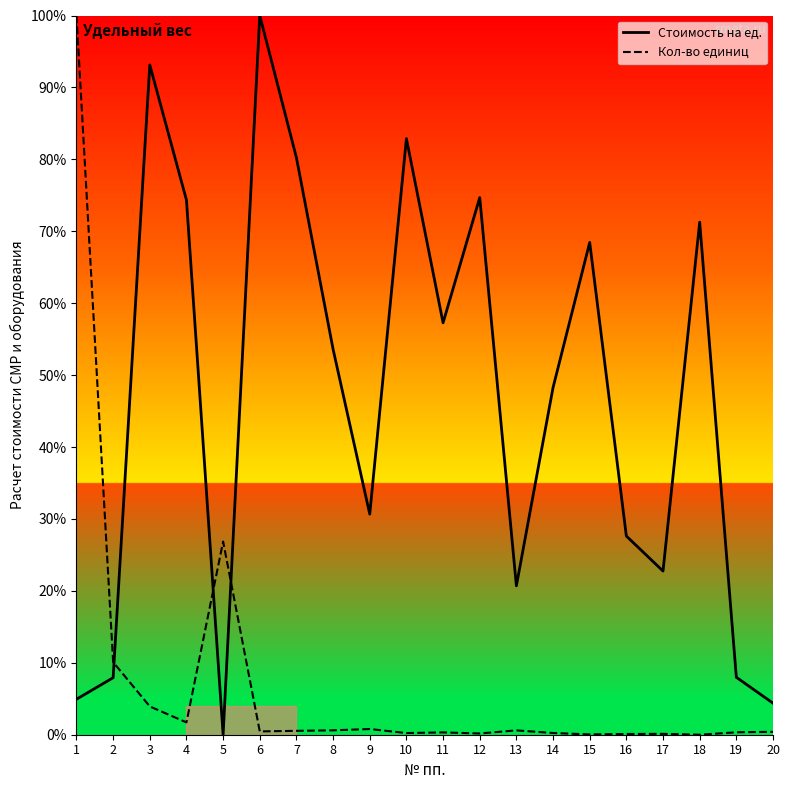

Where do Кол-во единиц and Стоимость на ед. first cross each other?

2 and 3